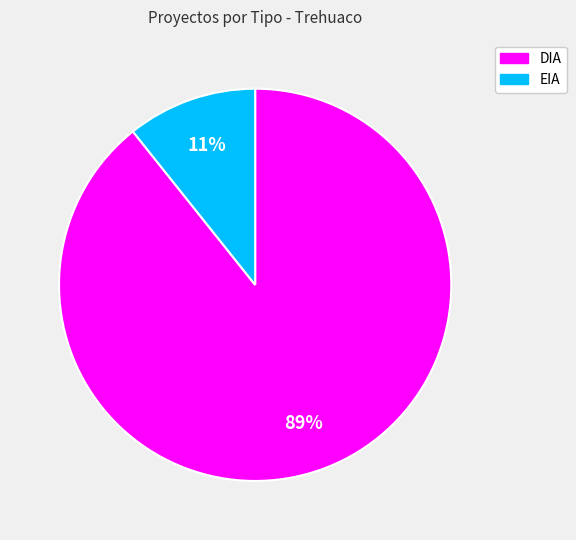

To the nearest percent, what is the average slice percentage?

50%